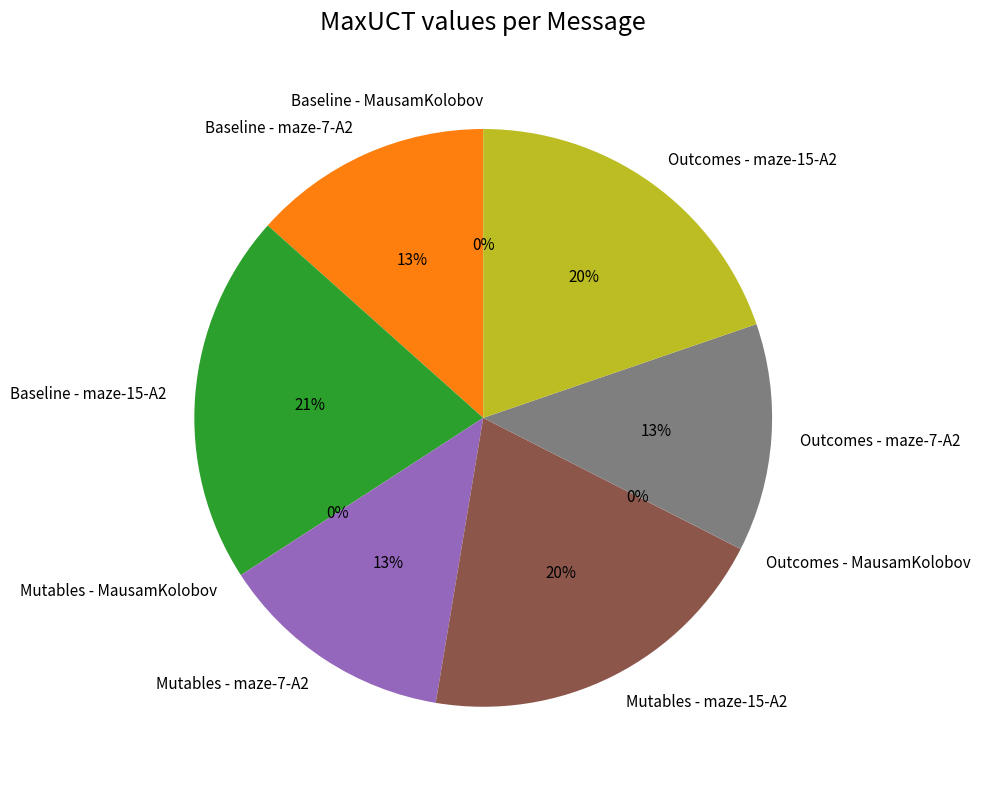

Which category has the biggest portion of the pie?

Baseline - maze-15-A2